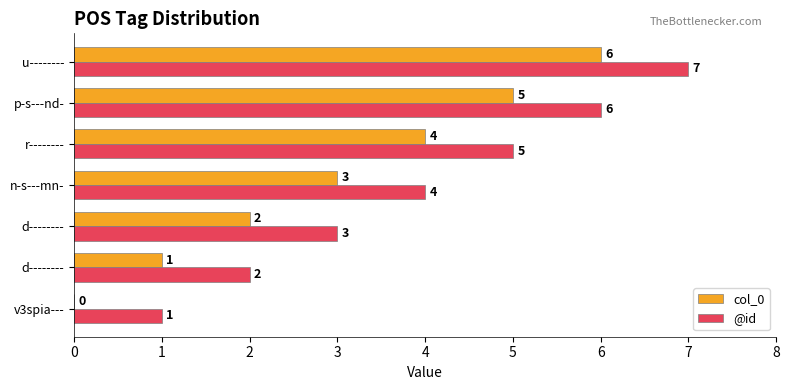

List the series in order of their overall mean, highest first.

@id, col_0